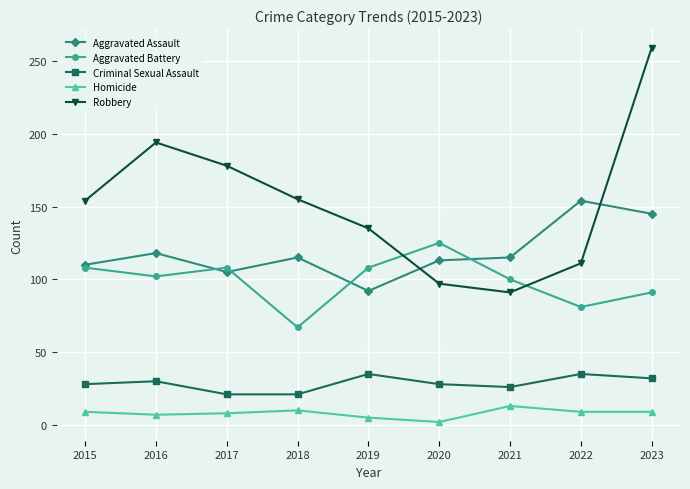

Where does the Aggravated Battery series first go above 102?

2015